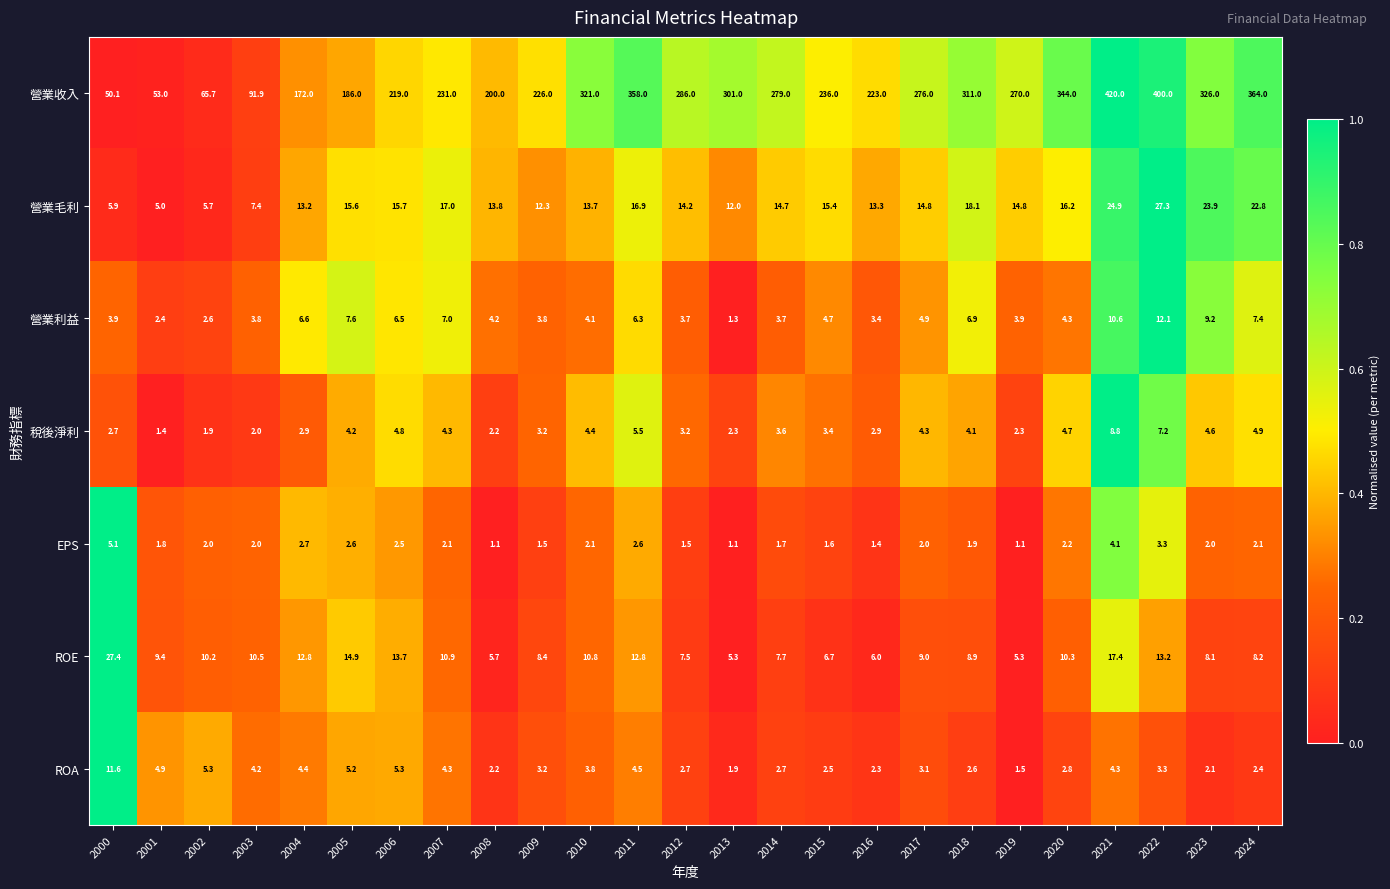

Is it true that ROE equals 8.1 at 2023?

True